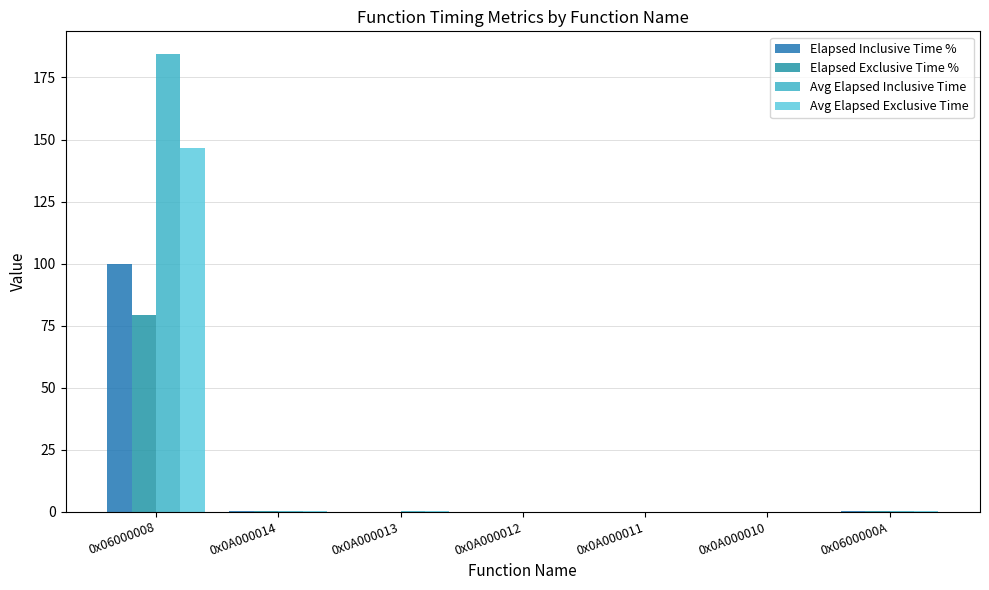

What is the sum of the Elapsed Inclusive Time % values at 0x0A000010 and 0x0600000A?

0.1